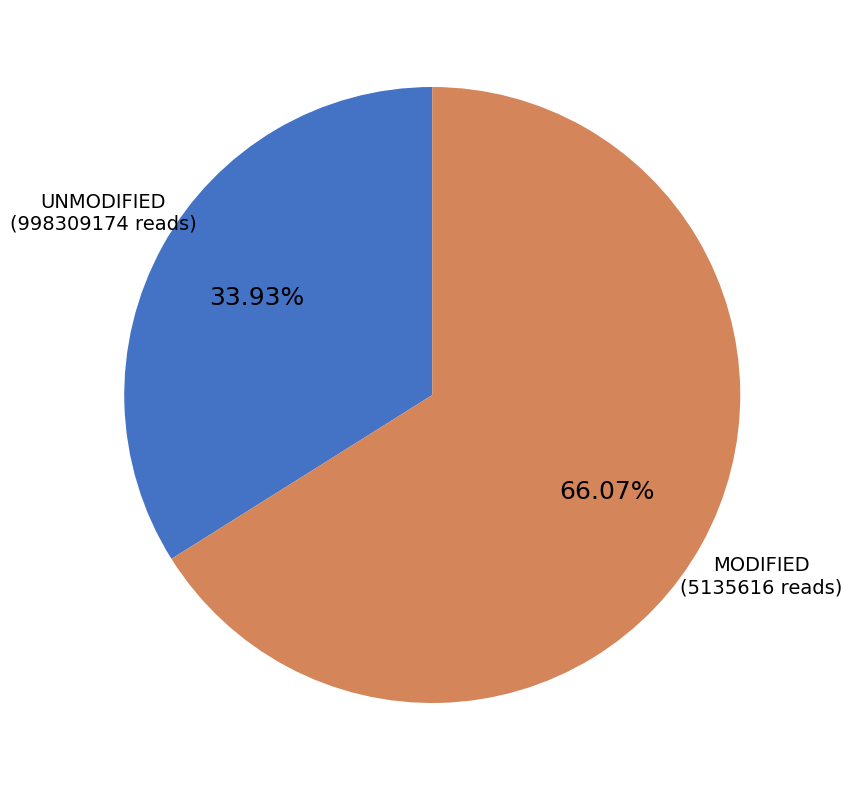

Is there a majority slice in this chart?

Yes